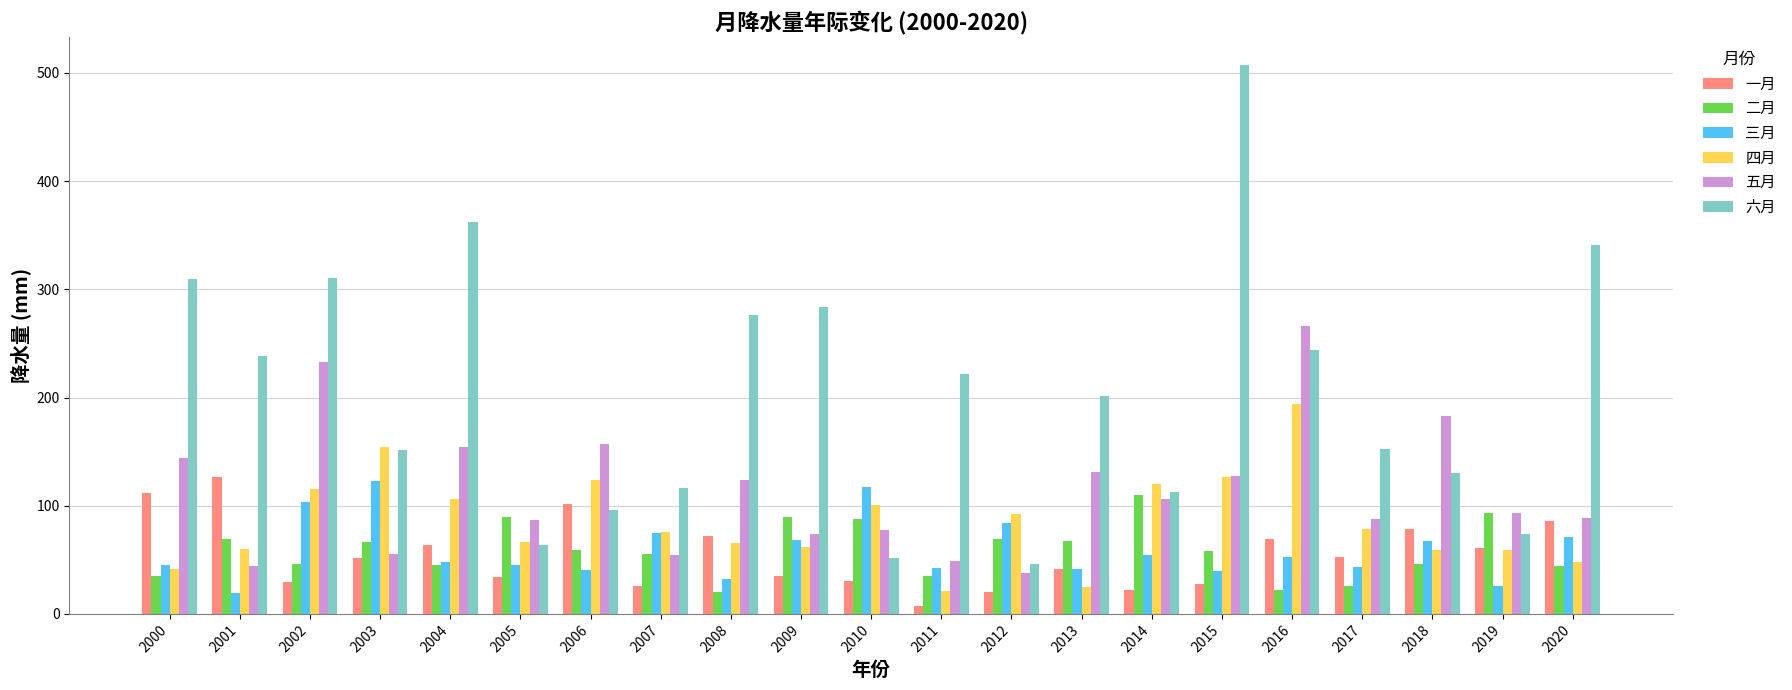

Does the chart contain any negative values?

No